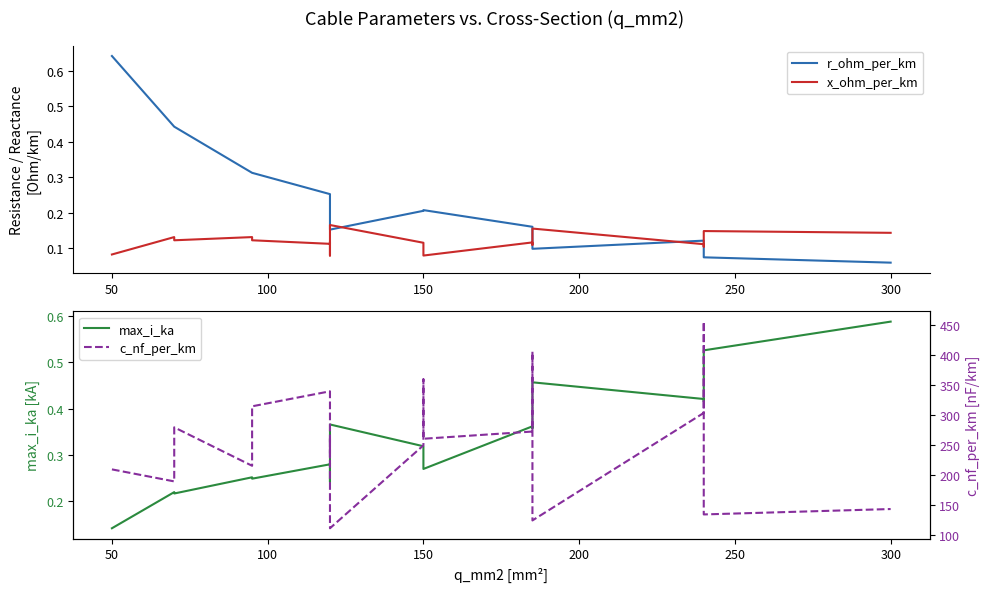

How many lines are shown in the chart?

4